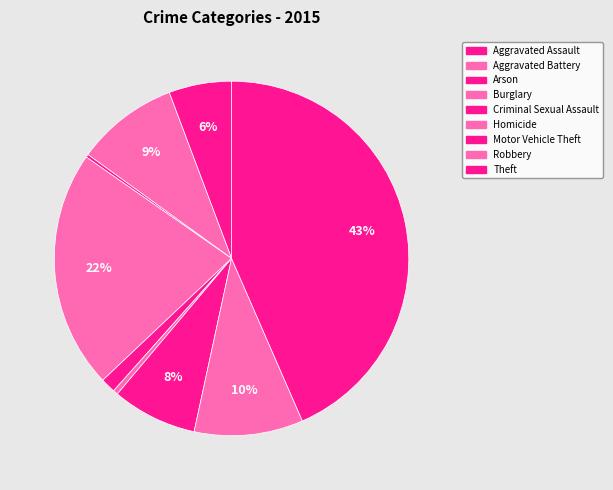

The Burglary slice represents 22% of the pie. True or false?

True